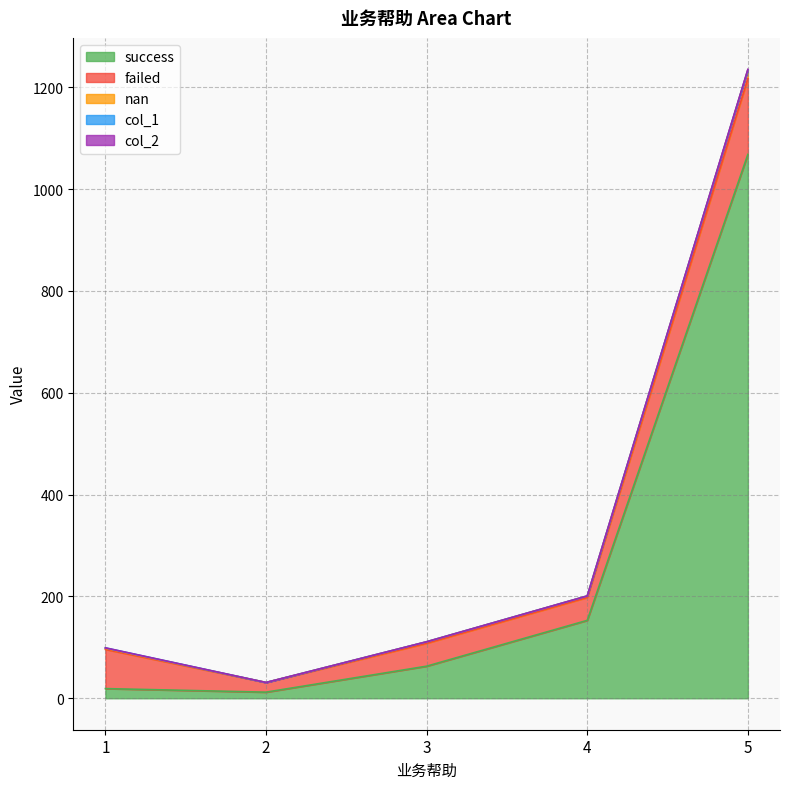

At which category is the sum across all series the highest?

5